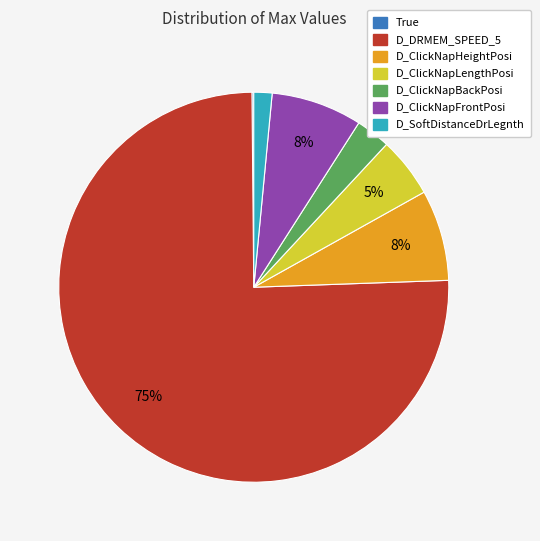

What percentage is the D_ClickNapLengthPosi slice, to the nearest percent?

5%